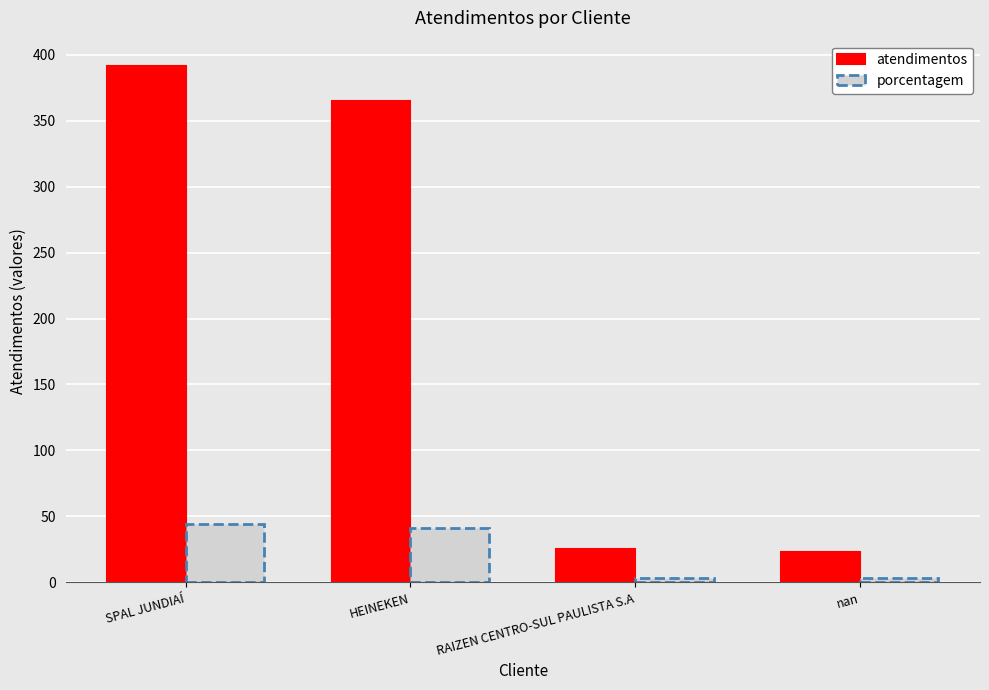

Does the chart contain any negative values?

No